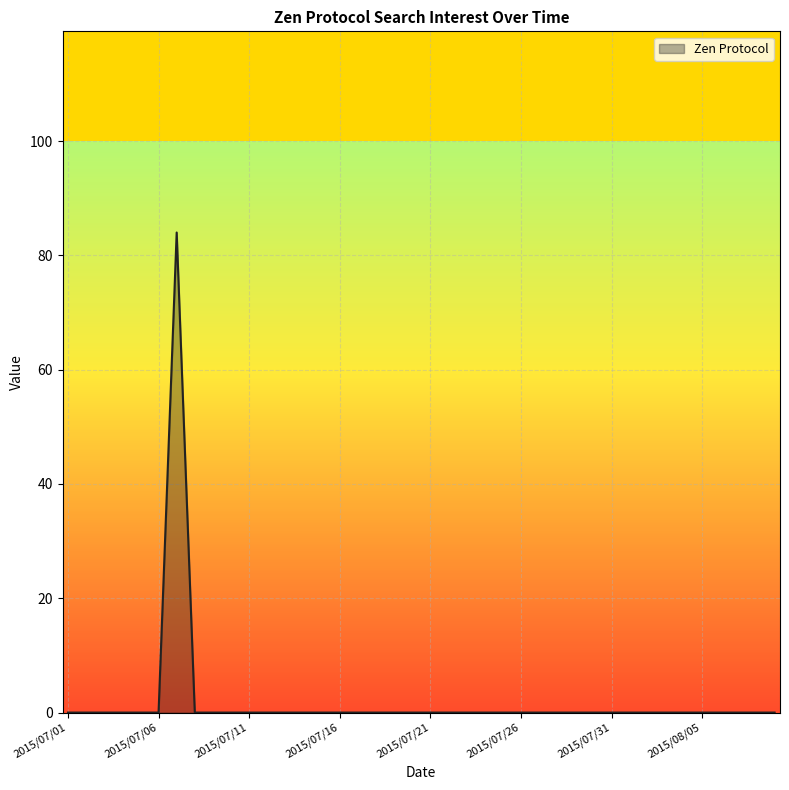

What is the sum of all values?

84